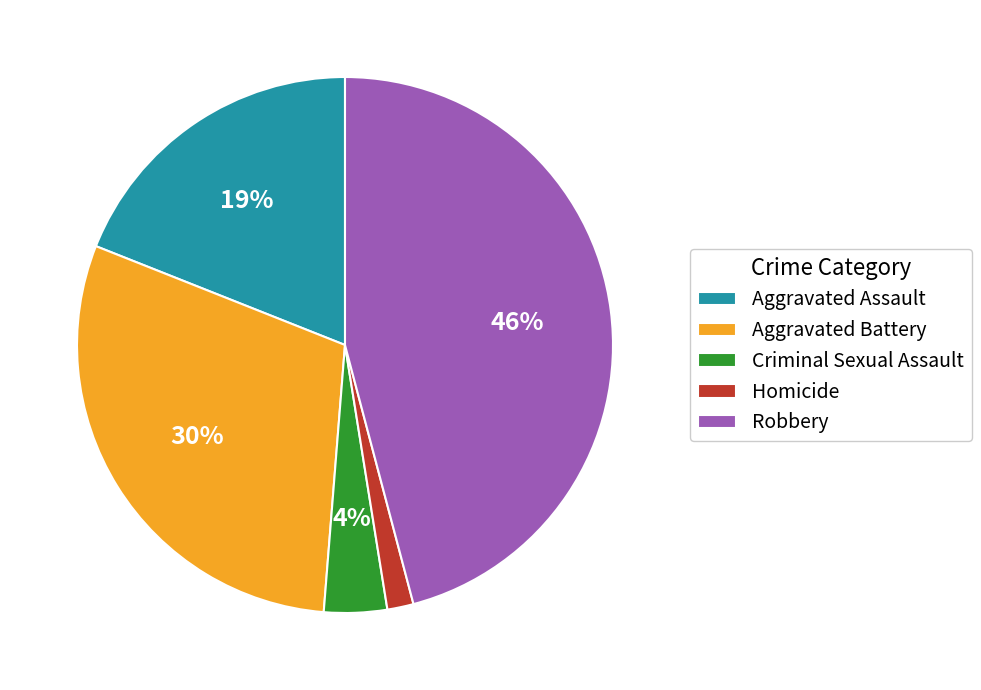

How many segments does this pie chart have?

5